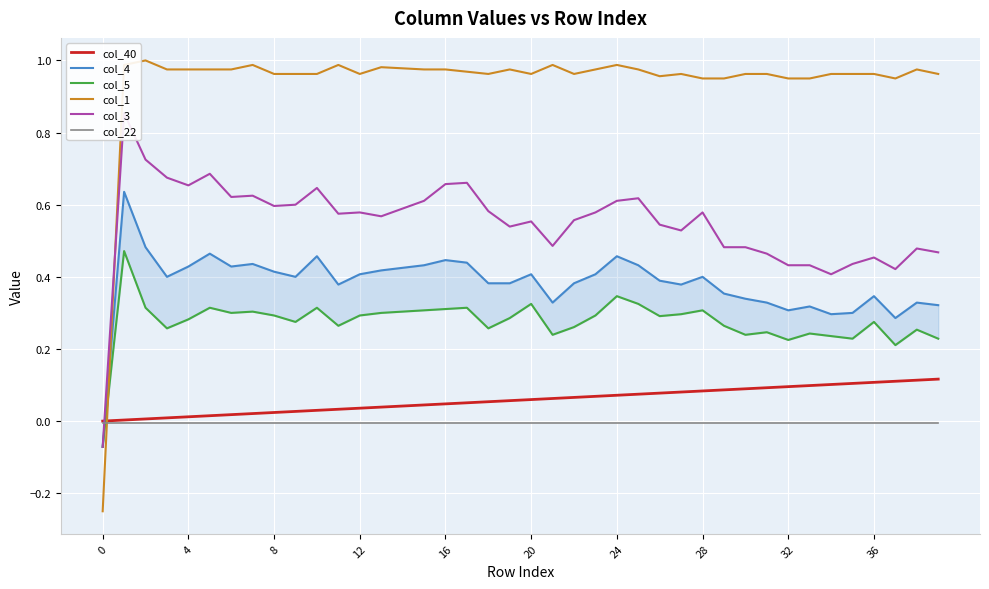

Is it true that col_22 equals -0.0 at 15?

True